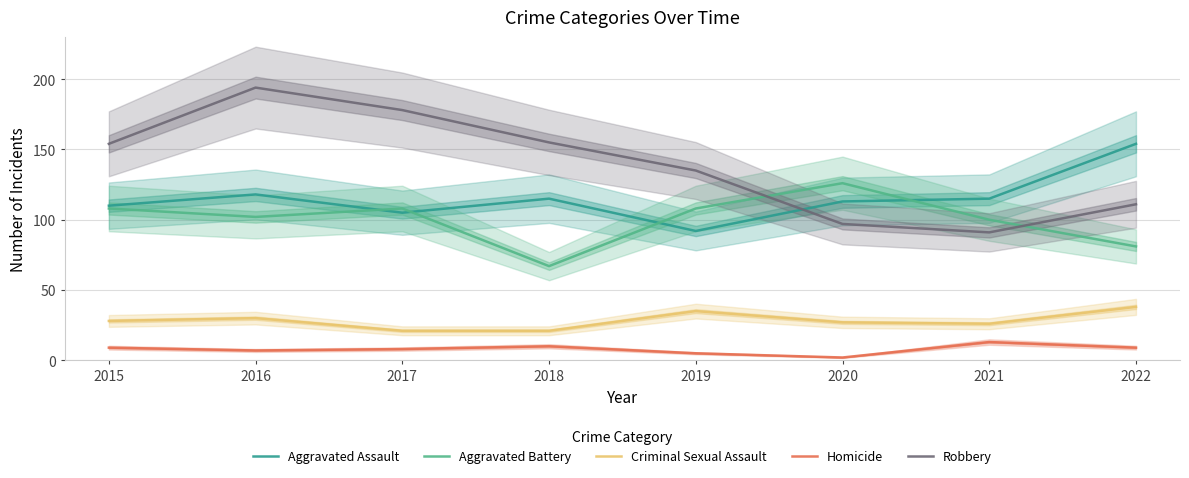

The Aggravated Assault series shows 35 at 2016. True or false?

False